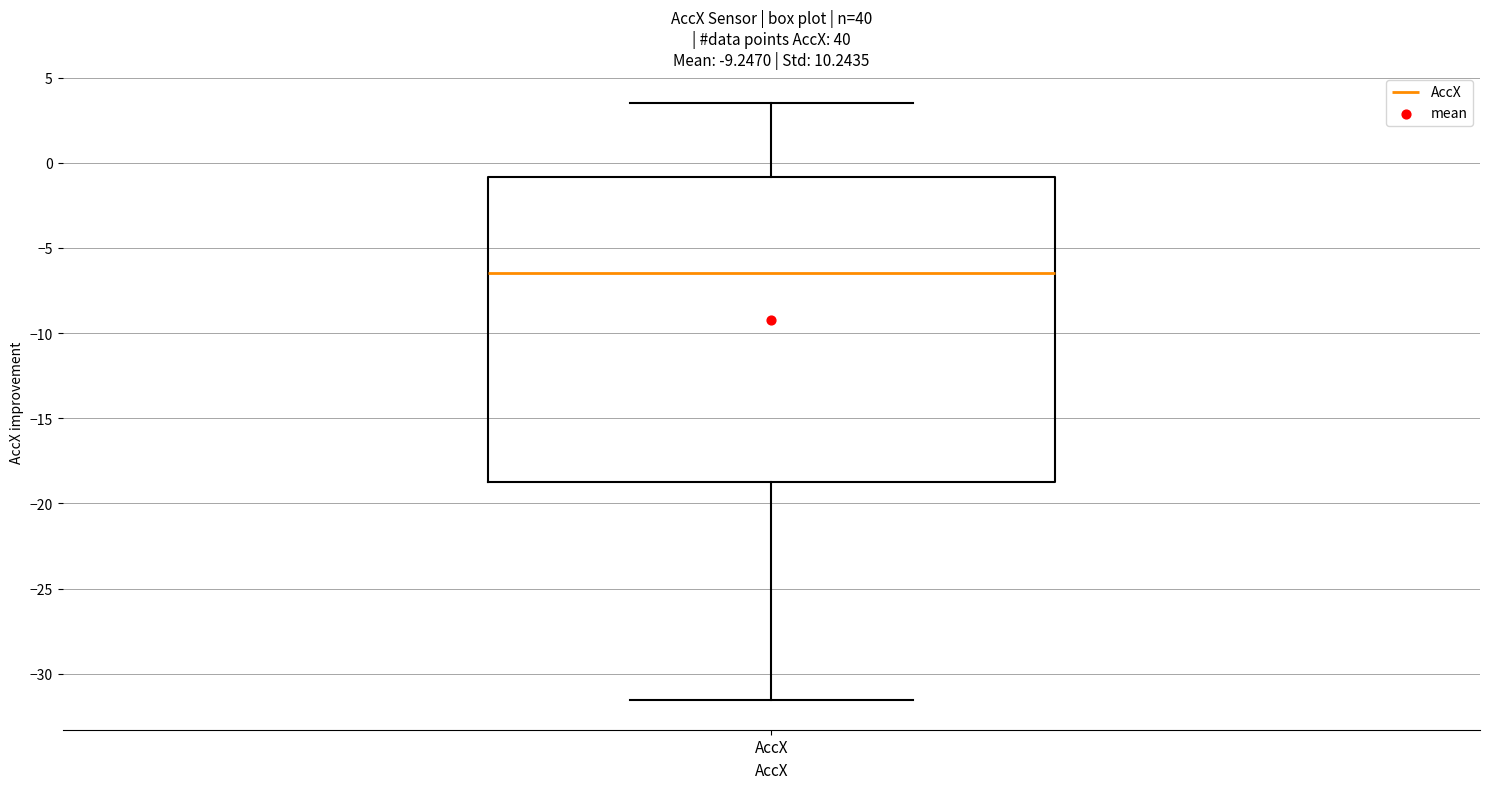

Read this box plot against the y-axis: the position of the median line, the range covered by the box, and the ends of both whiskers. The values are not printed on the chart, so give them approximately, as read against the axis.

median -6.5, box -18.5 to -1.0, whiskers -31.5 to 3.5